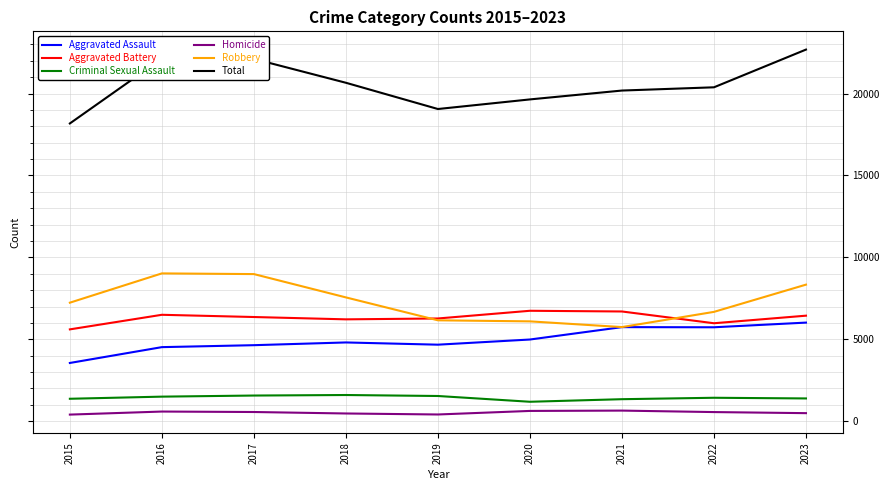

The value of Robbery at 2019 is 2838. True or false?

False